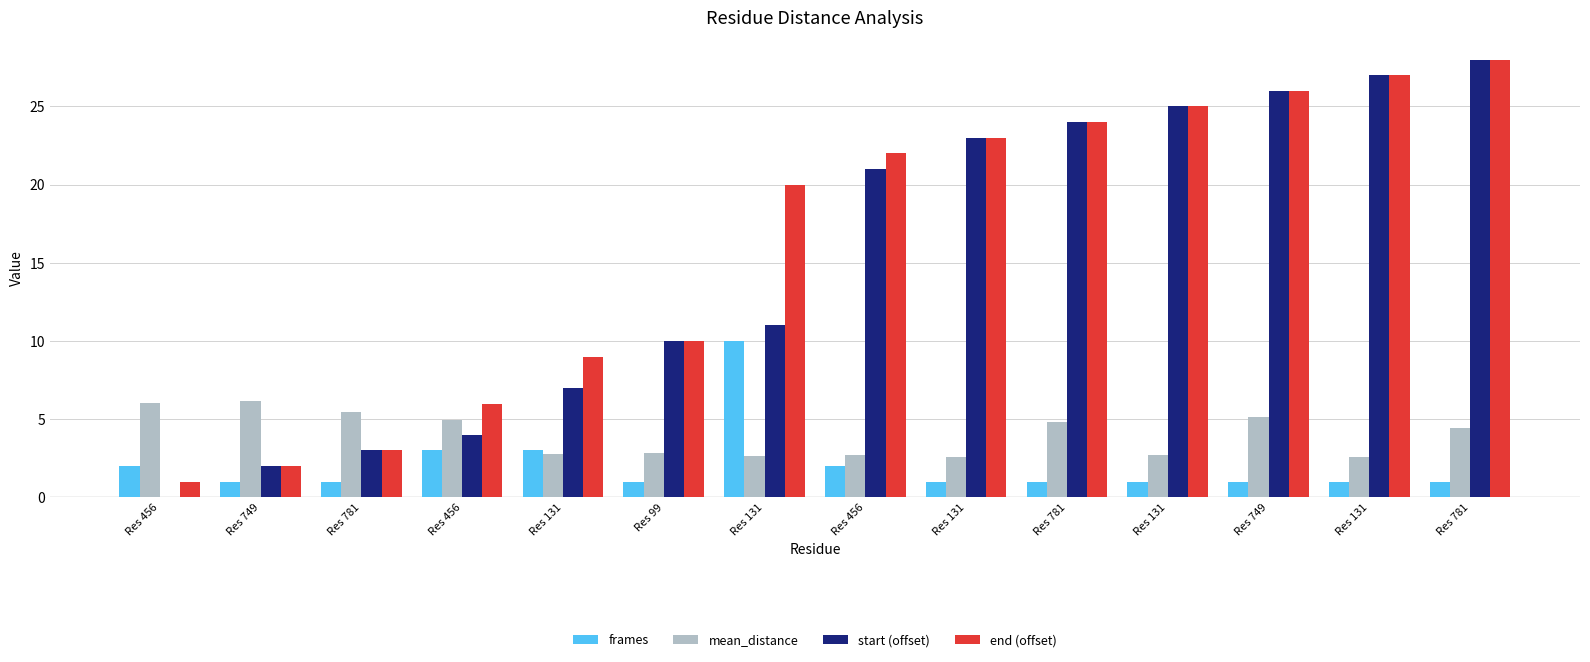

At how many categories does at least one series exceed 3?

14